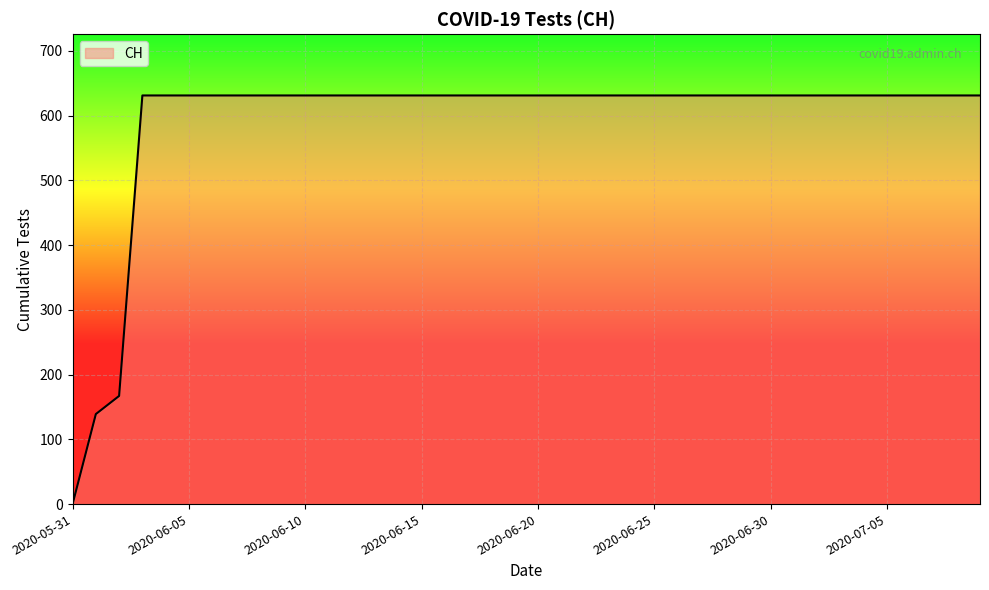

What is the difference between the maximum and minimum values?

631